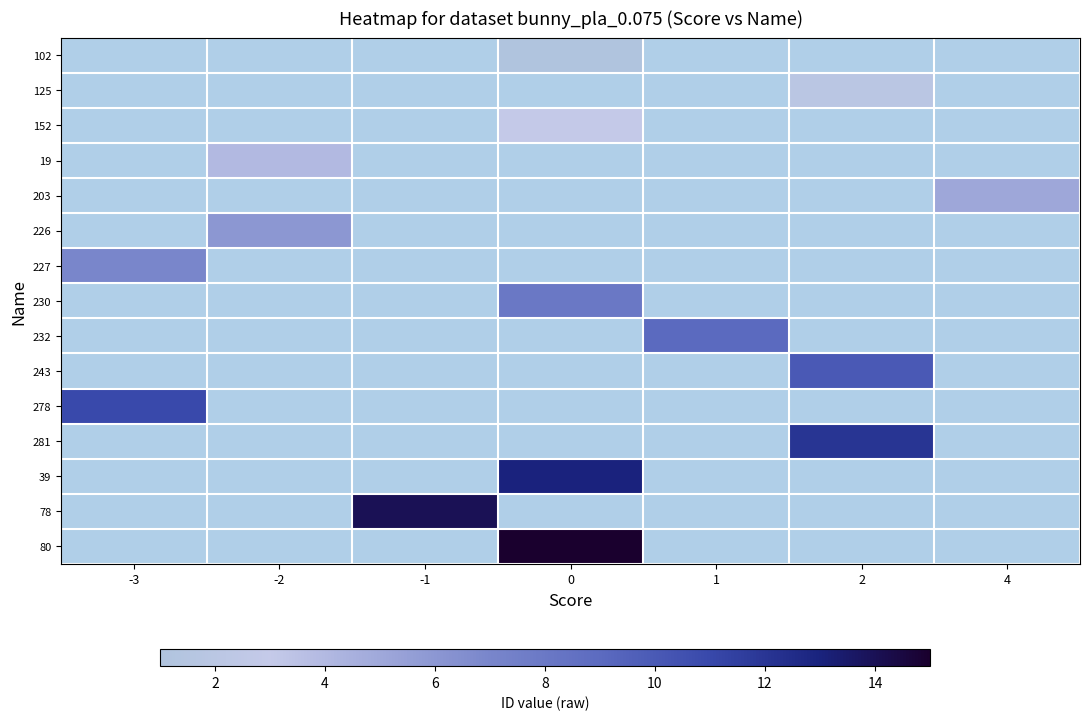

The row_10 series shows 1.1 at -3. True or false?

False